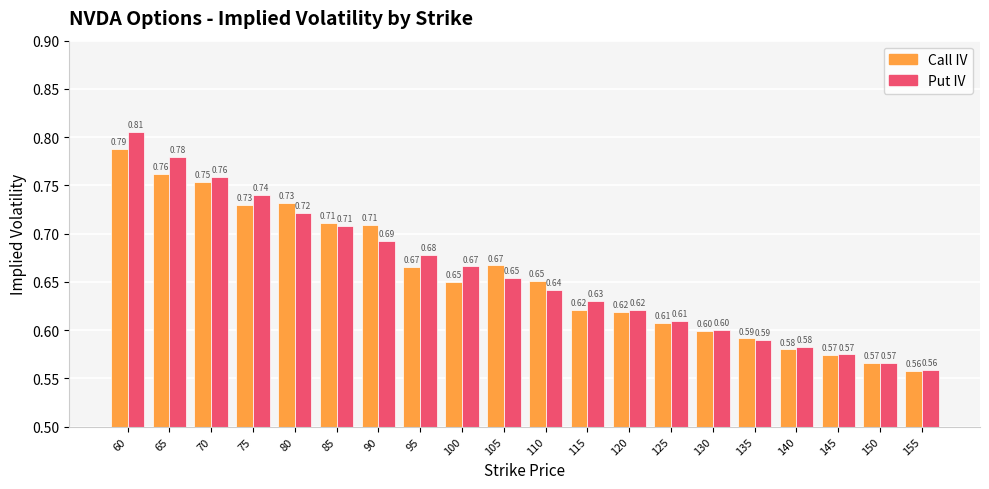

At how many categories does at least one series exceed 0?

20